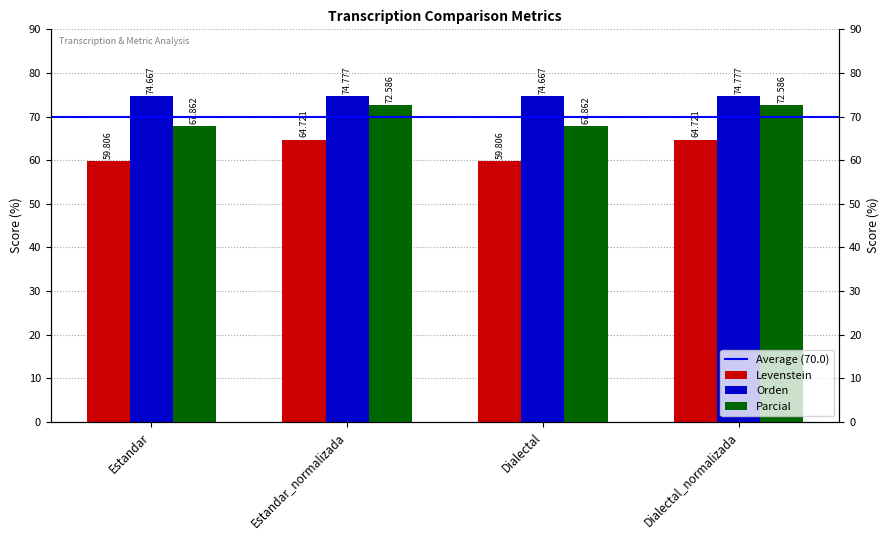

Which series has the widest spread of values?

Levenstein